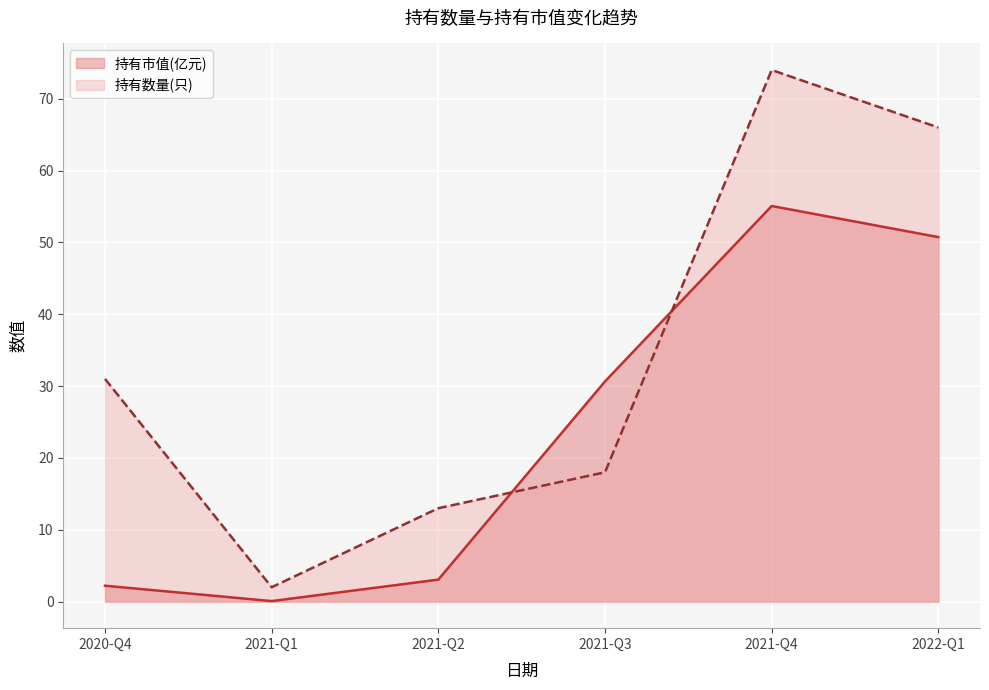

What is the greatest value displayed?

74.0